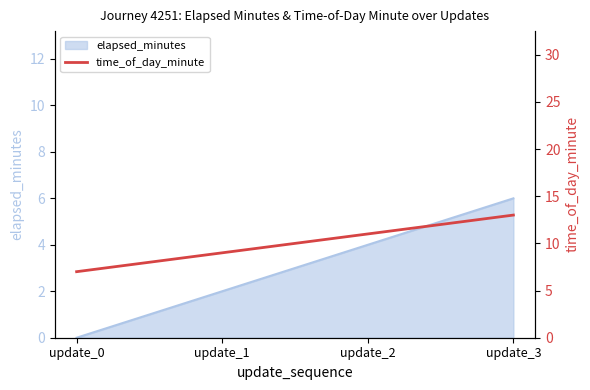

The chart shows a value of 6 at update_1. True or false?

False